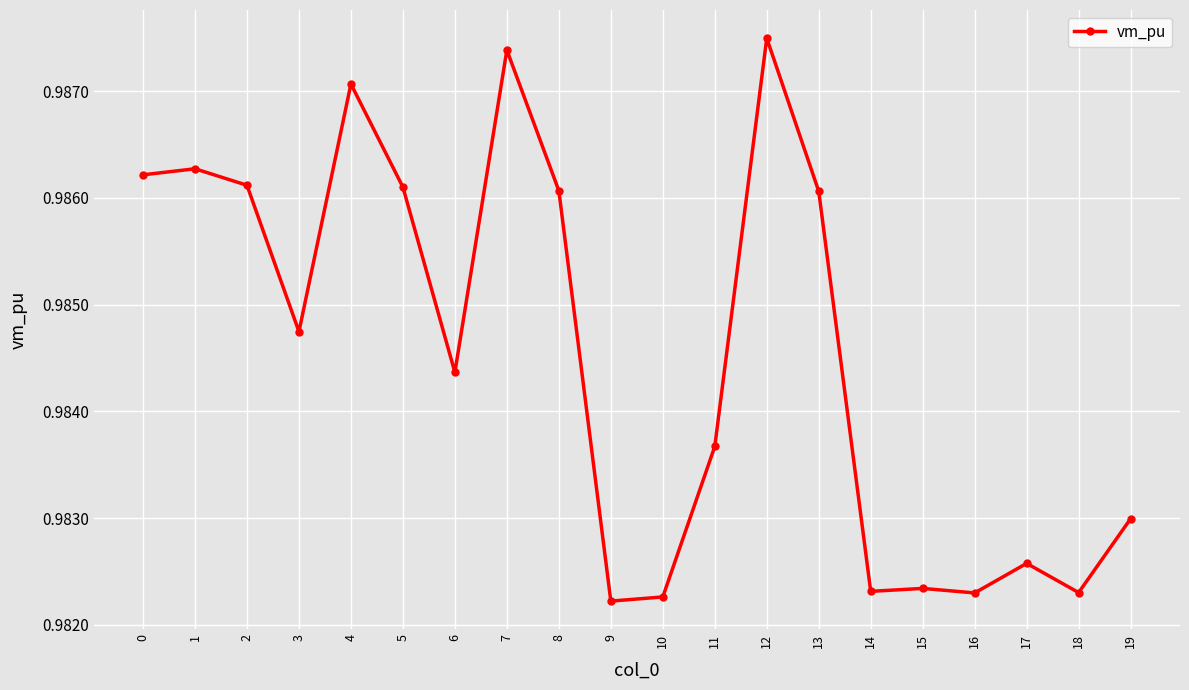

True or false: the data has more than 1 interior local peaks.

True